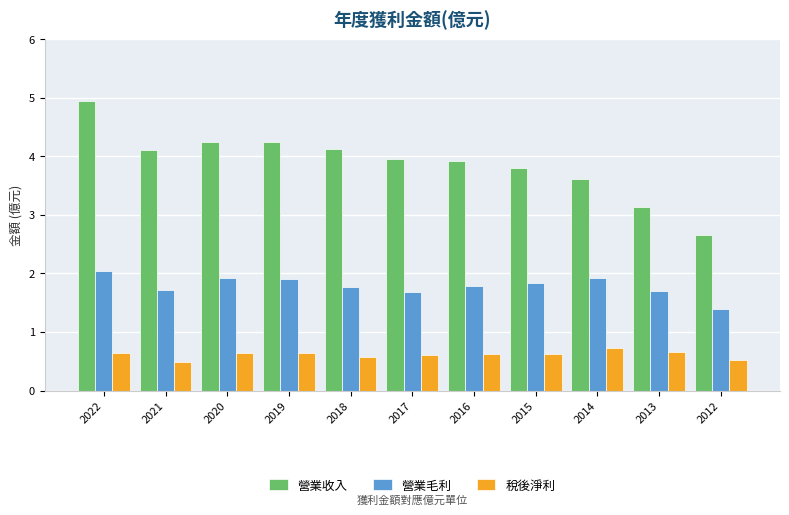

Where is 營業毛利 nearest to the value 1?

2012